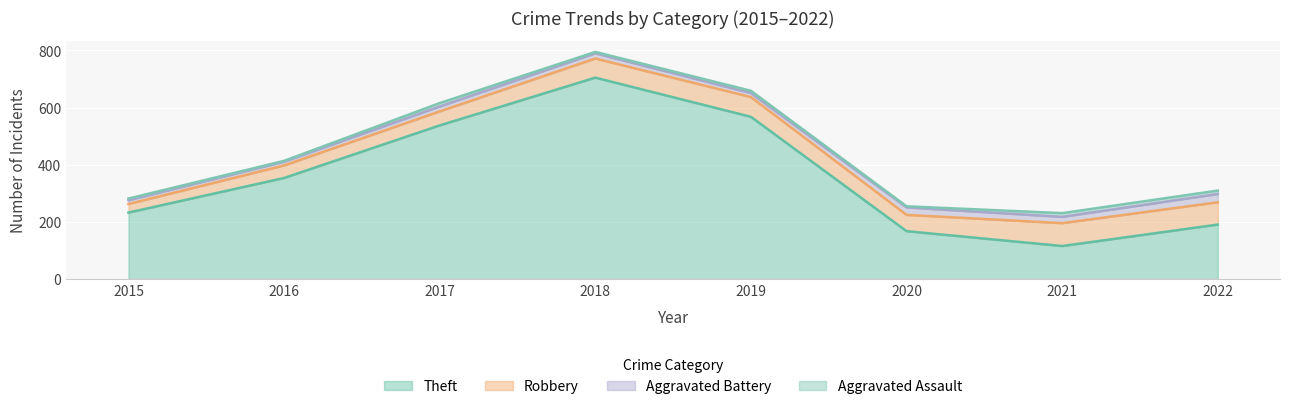

Reading right to left, what are all the values shown in this chart?

Theft: 2022=191	2021=116	2020=168	2019=568	2018=705	2017=538	2016=354	2015=233
Robbery: 2022=78	2021=80	2020=57	2019=69	2018=67	2017=49	2016=44	2015=30
Aggravated Battery: 2022=29	2021=22	2020=26	2019=14	2018=18	2017=17	2016=13	2015=13
Aggravated Assault: 2022=12	2021=13	2020=4	2019=8	2018=5	2017=12	2016=3	2015=6